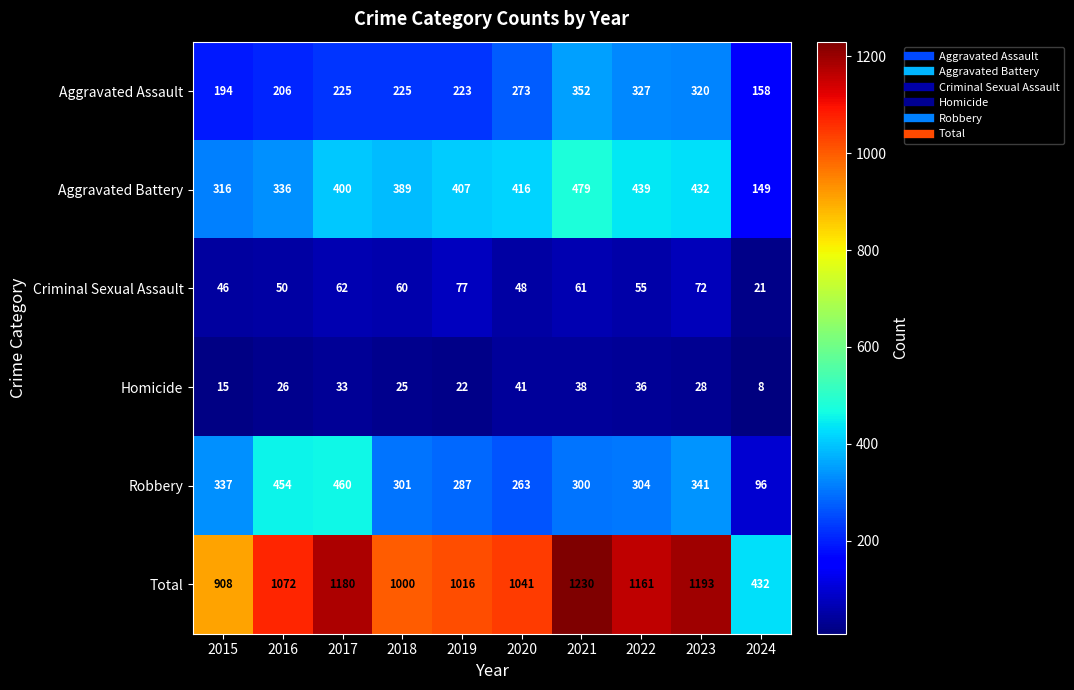

Is it true that Robbery equals 188 at 2015?

False